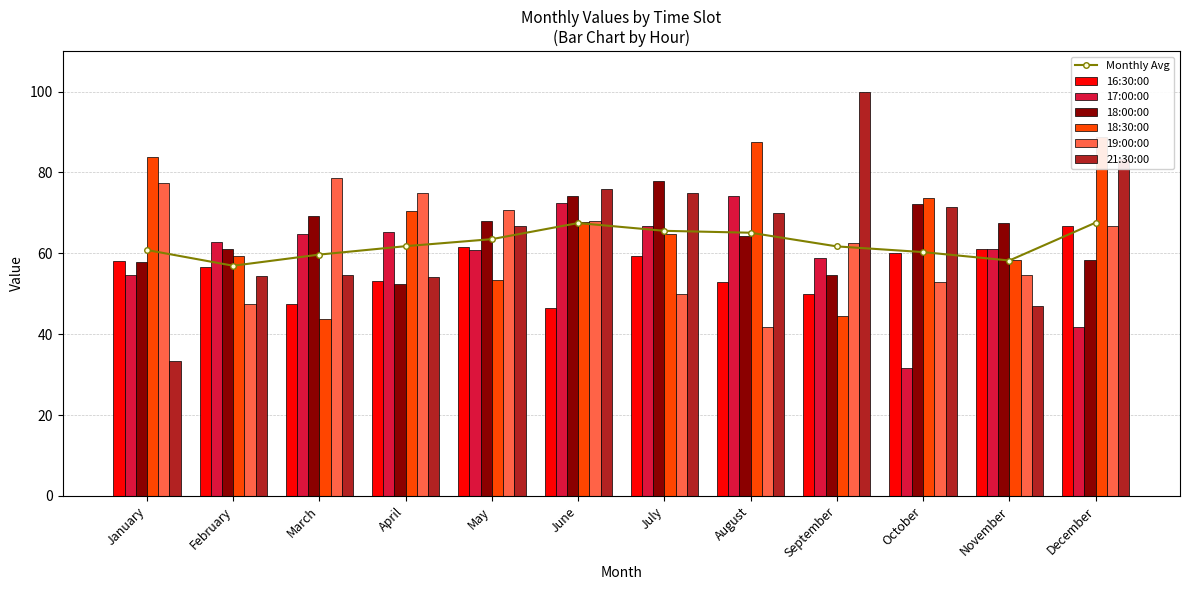

What is the value of the 19:00:00 bar at the 4th from the left?

75.0